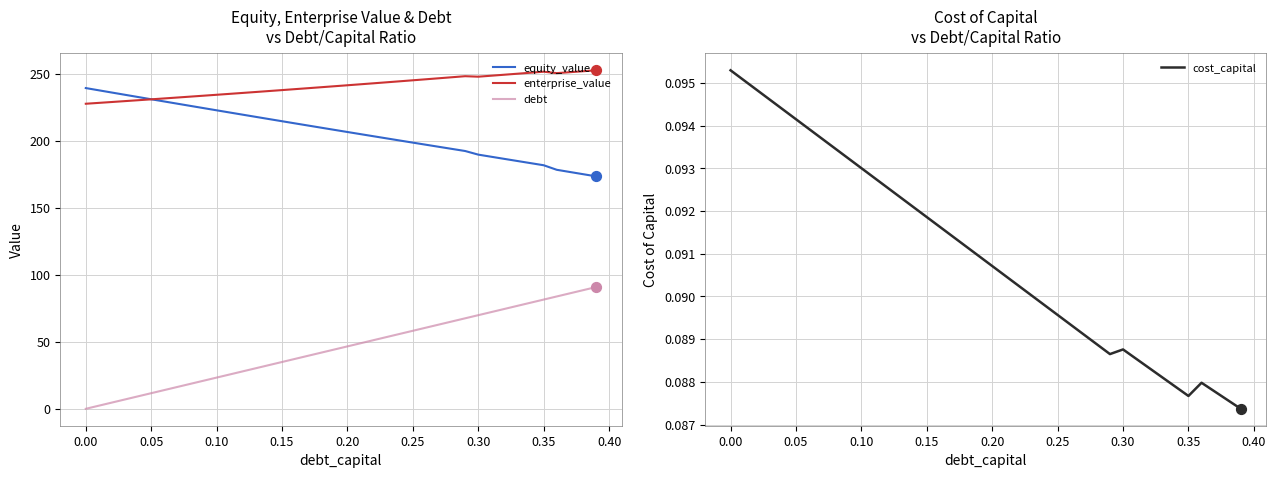

What is the minimum value for enterprise_value?

227.6